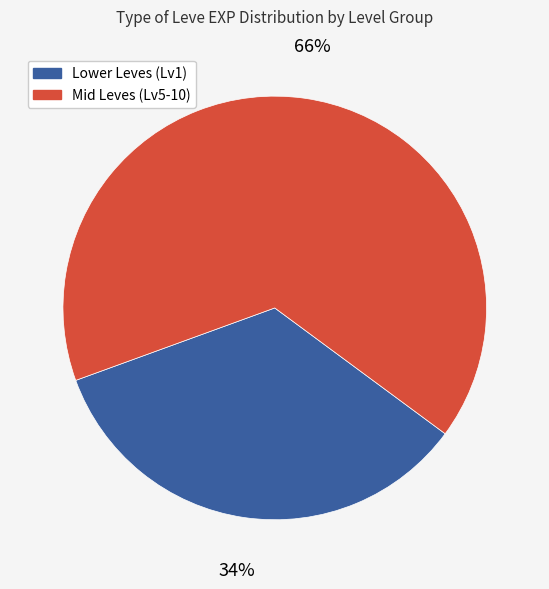

To the nearest percent, what is the average slice percentage?

50%